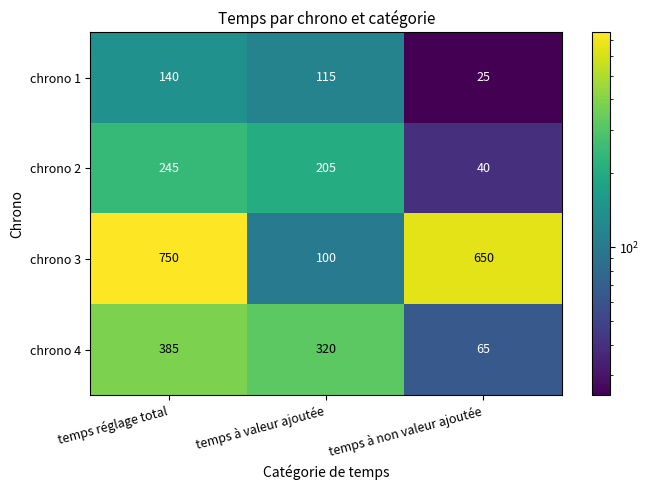

True or false: chrono 4 has a value of 385 at temps réglage total.

True